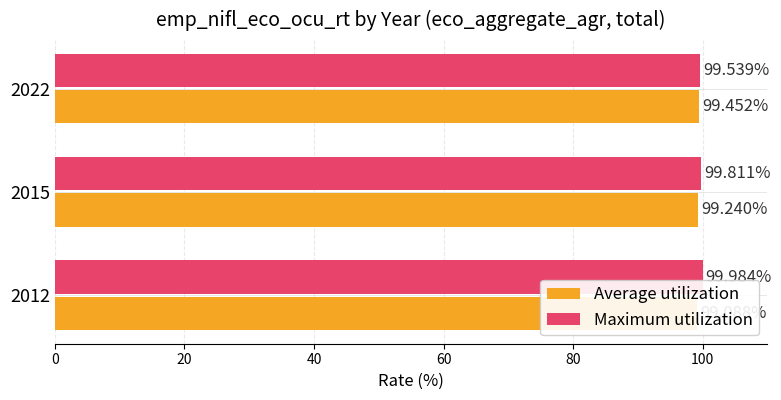

What is the sum of the Maximum utilization values at 40 and 0?

199.5